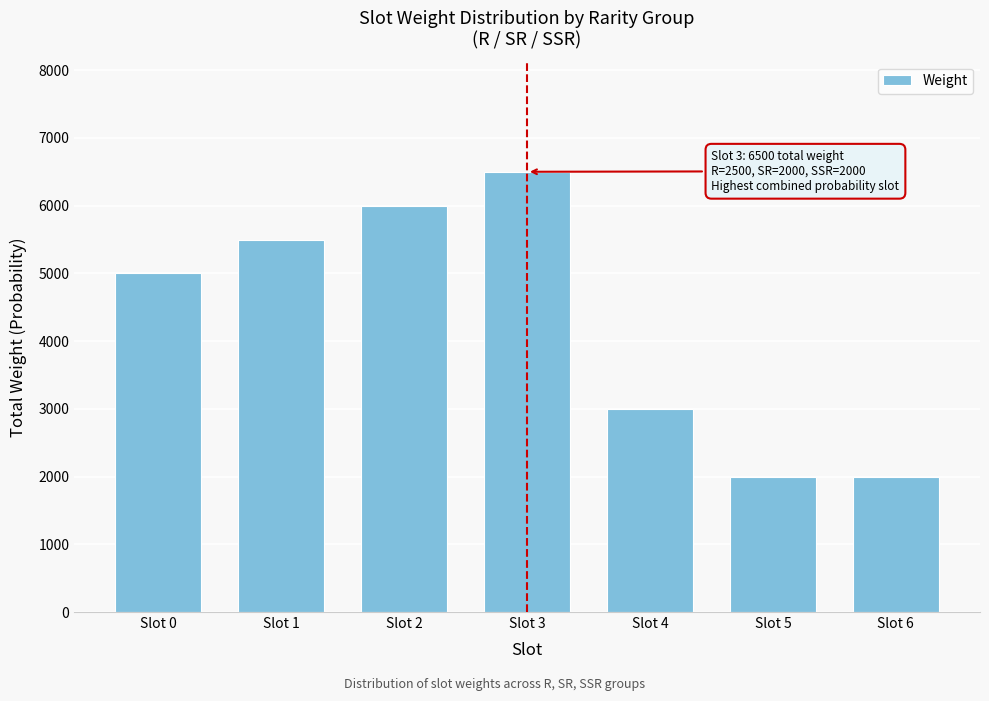

Reading left to right, what are all the values shown in this chart?

Slot 0=5000	Slot 1=5500	Slot 2=6000	Slot 3=6500	Slot 4=3000	Slot 5=2000	Slot 6=2000